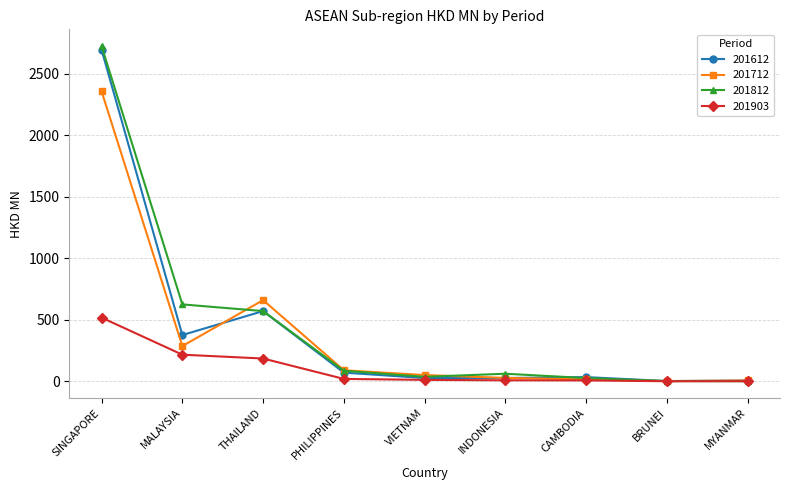

At which category does 201712 reach its first local peak?

THAILAND